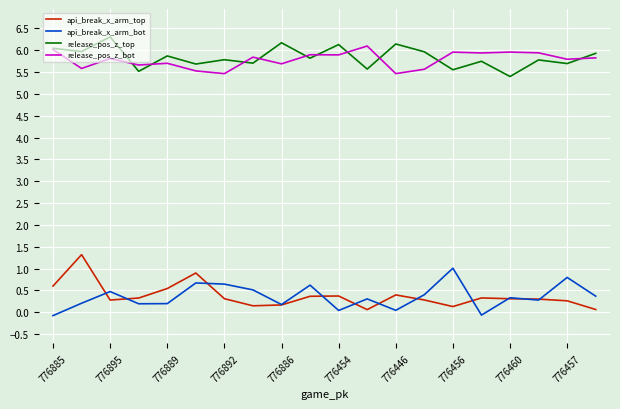

What is the minimum value for release_pos_z_top?

5.4